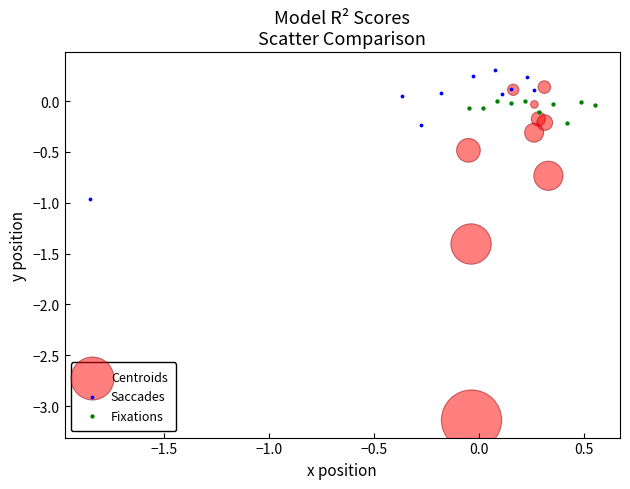

Which series contains the lowest Y value?

Centroids